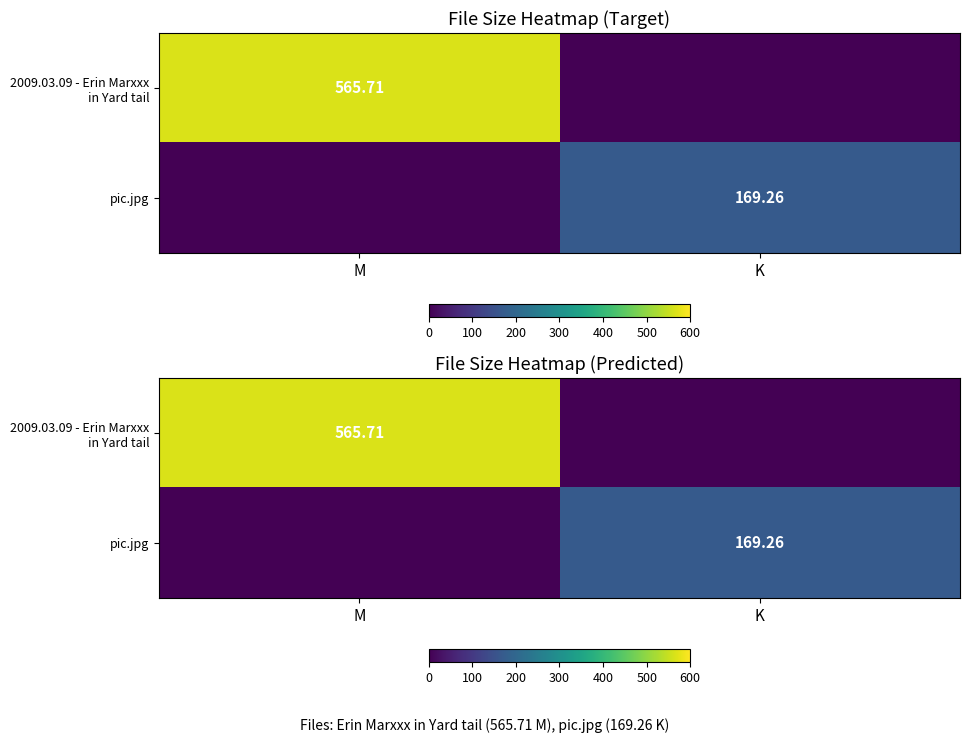

Which series has the widest spread of values?

2009.03.09 - Erin Marxxx in Yard tail